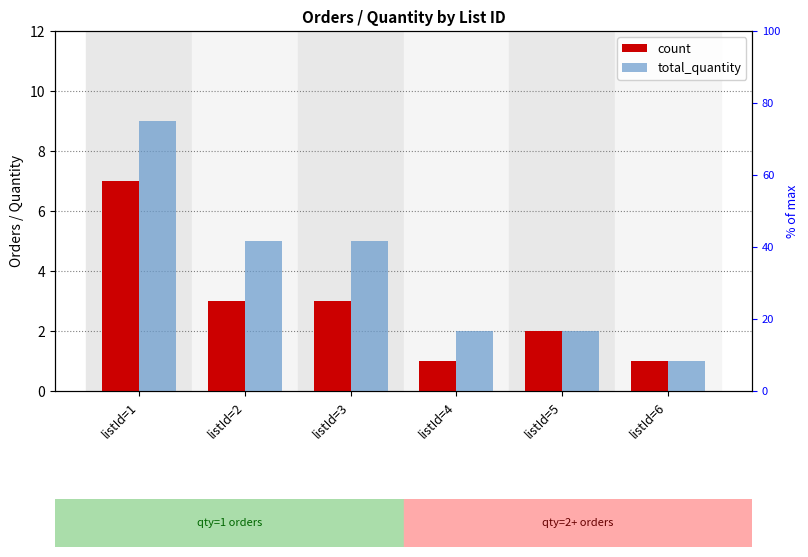

Count the total_quantity values in the range 2 to 5.

4